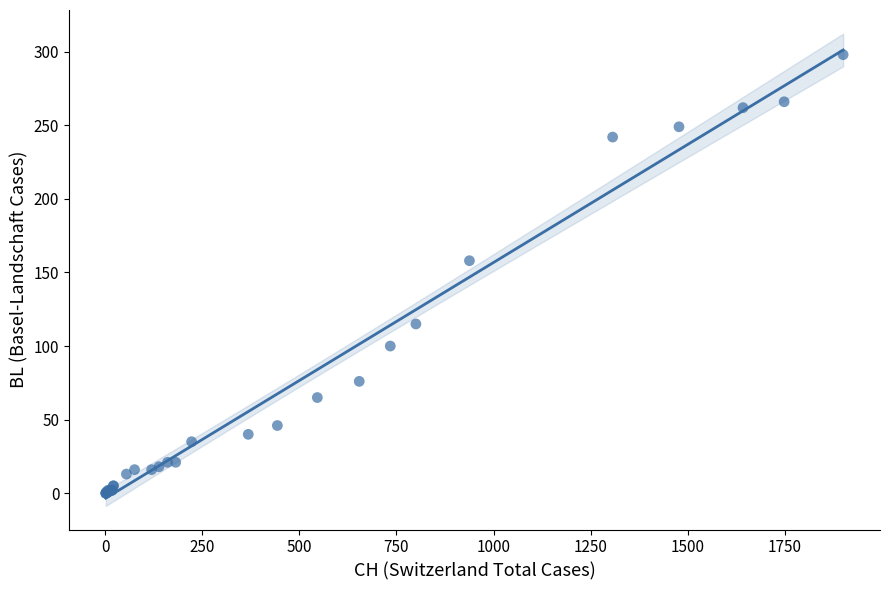

What Y value in the scatter plot is closest to 149?

158